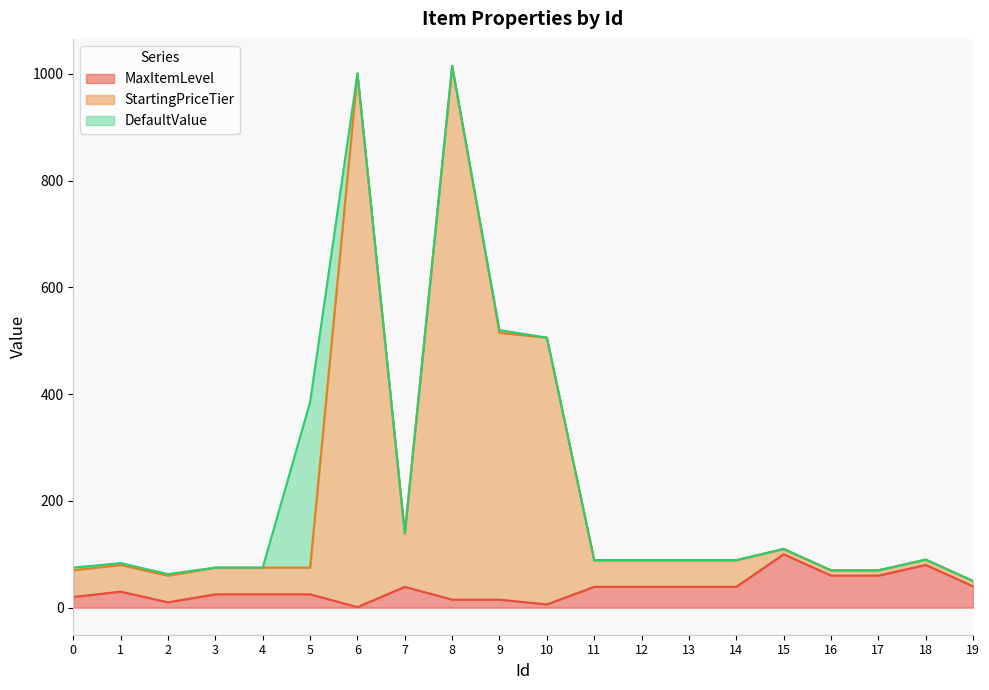

In MaxItemLevel, how many points are higher than both neighbors (excluding endpoints)?

4